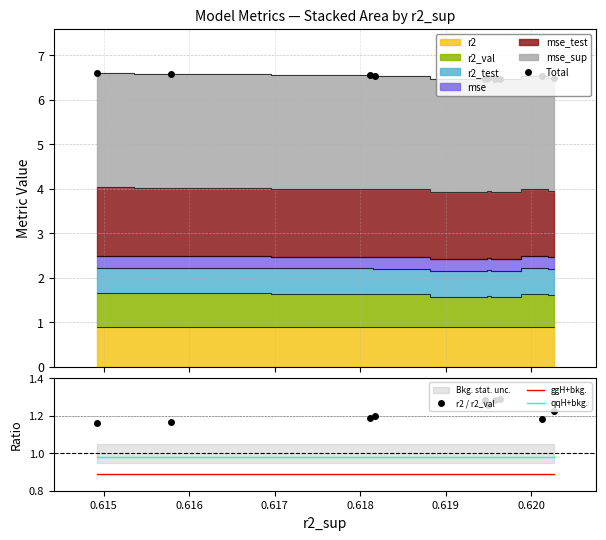

True or false: qqH+bkg. and r2 / r2_val intersect in this chart.

False